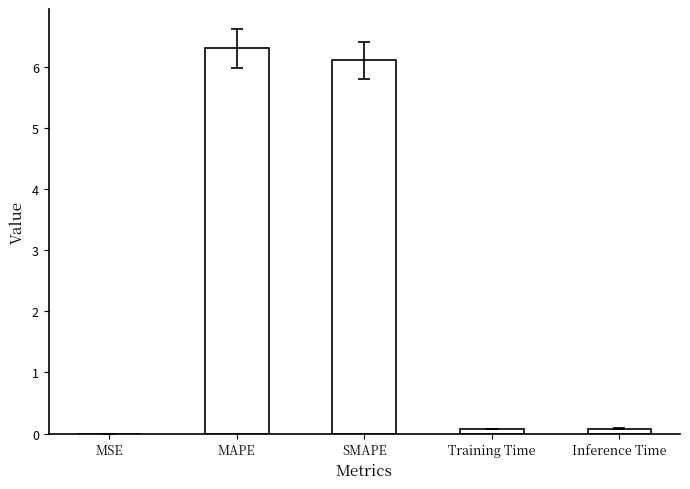

Are the bars horizontal?

No